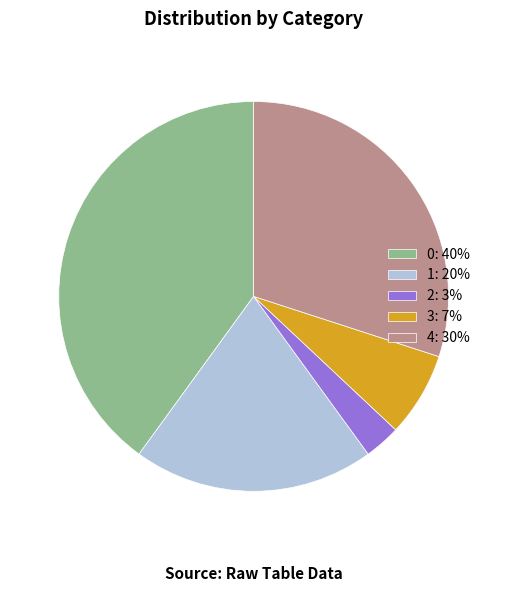

Does any single category account for the majority?

No